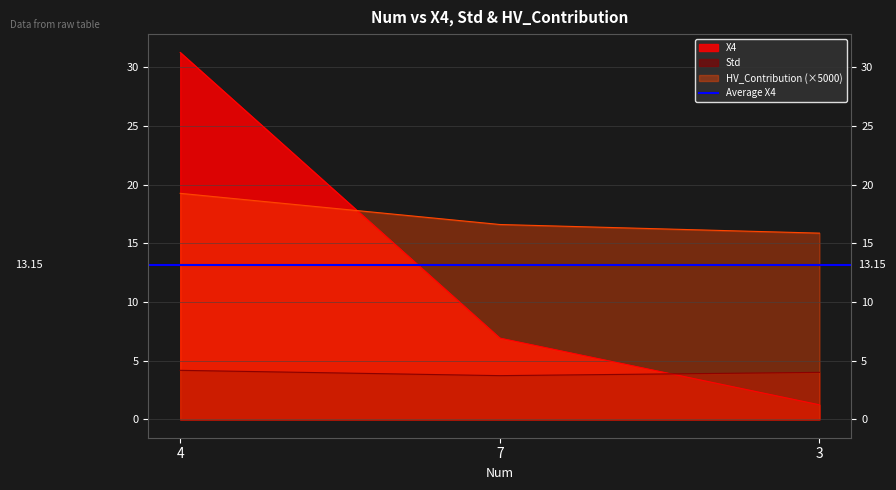

Does the chart display data point markers on the line(s)?

No